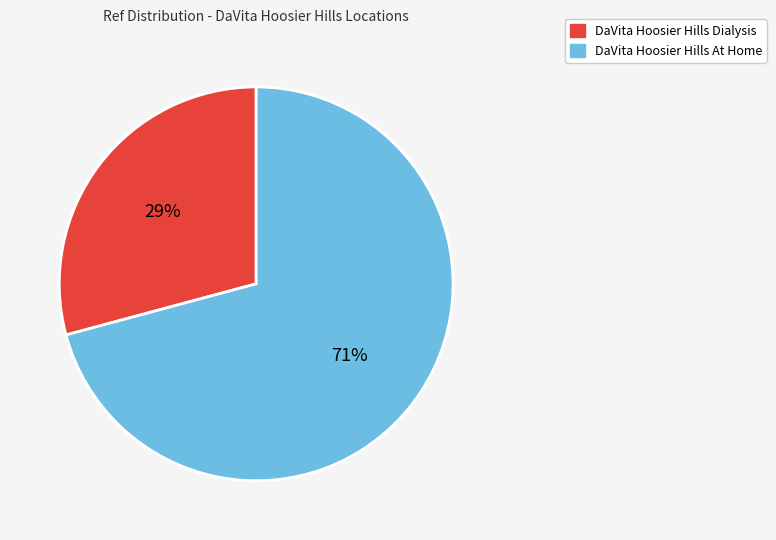

Do DaVita Hoosier Hills Dialysis and DaVita Hoosier Hills At Home together represent more than half of the pie?

Yes